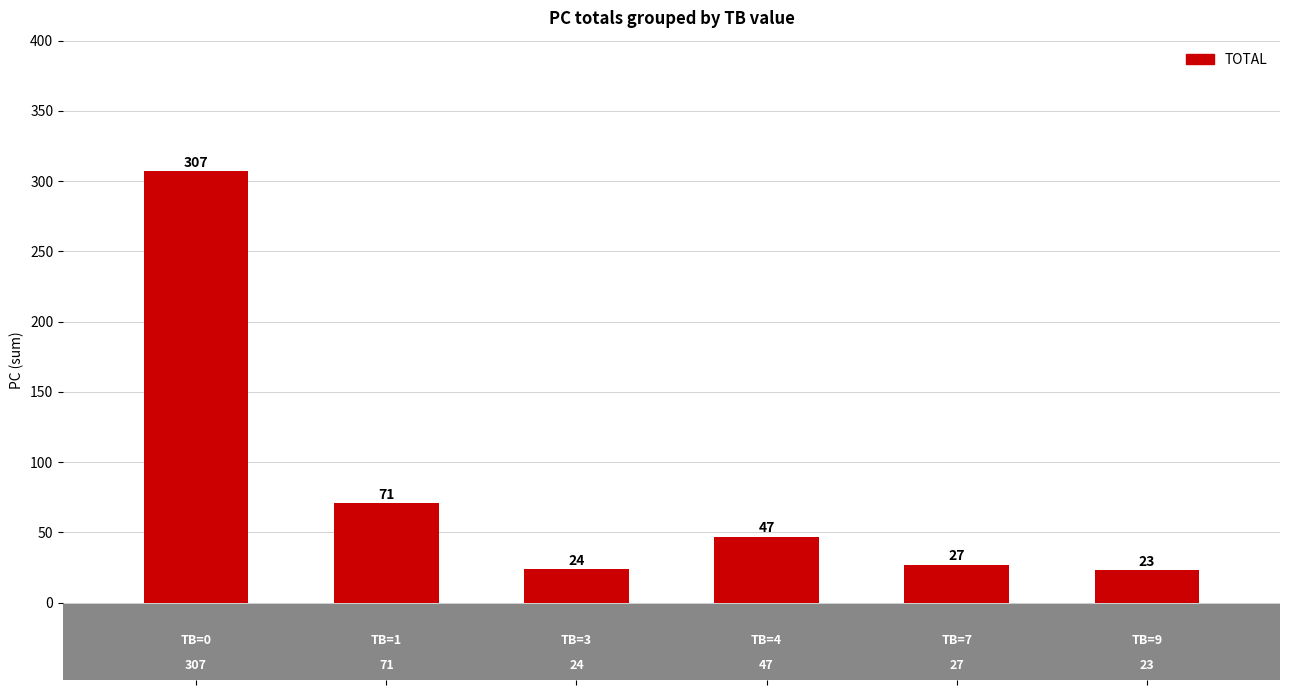

How many series are shown in this chart?

1